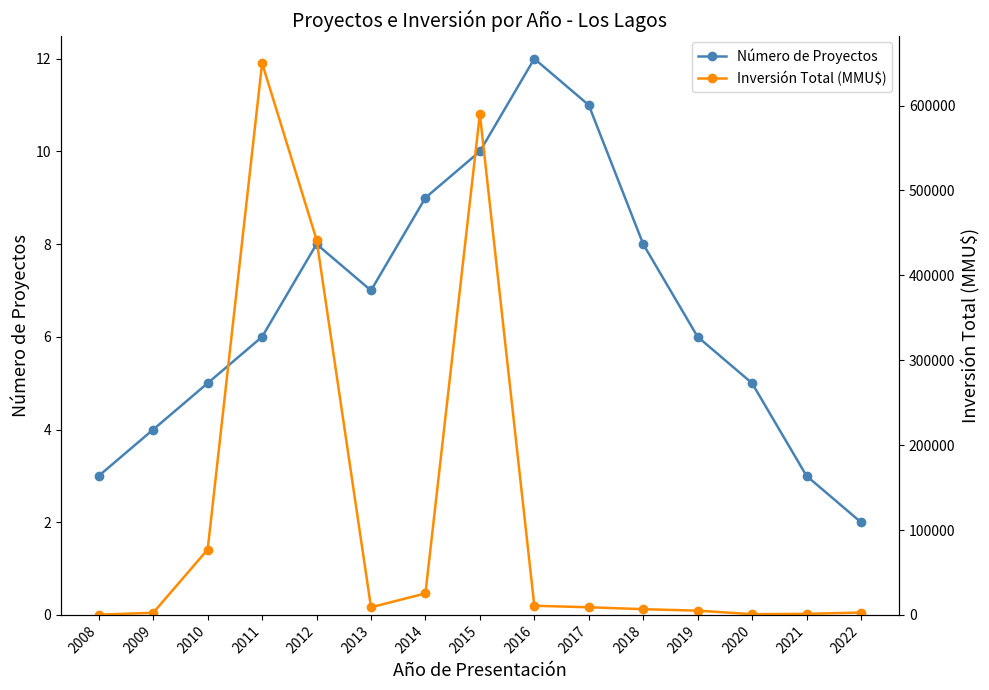

True or false: Inversión Total (MMU$) has a value of 211498 at 2012.

False